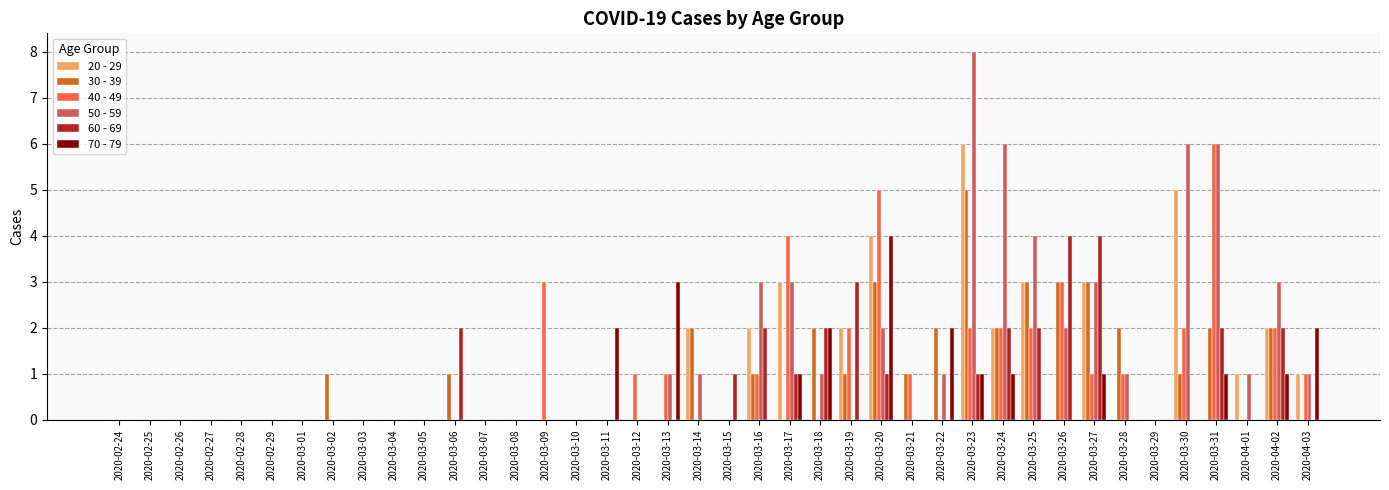

The value of 40 - 49 at 2020-03-15 is 0. True or false?

True